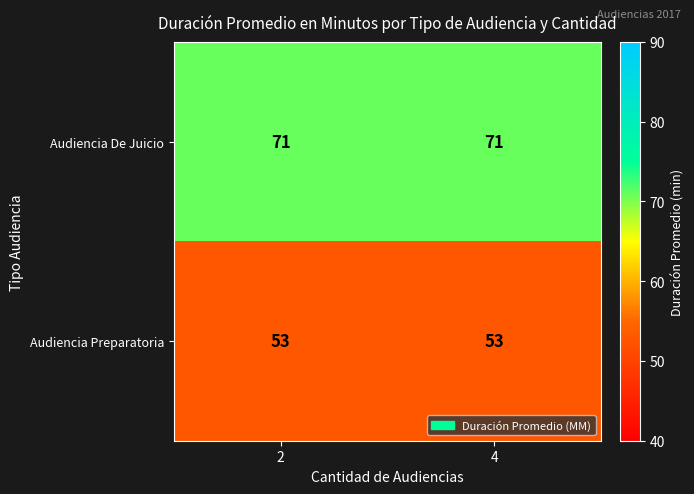

List the series in order of their overall mean, lowest first.

Audiencia Preparatoria, Audiencia De Juicio